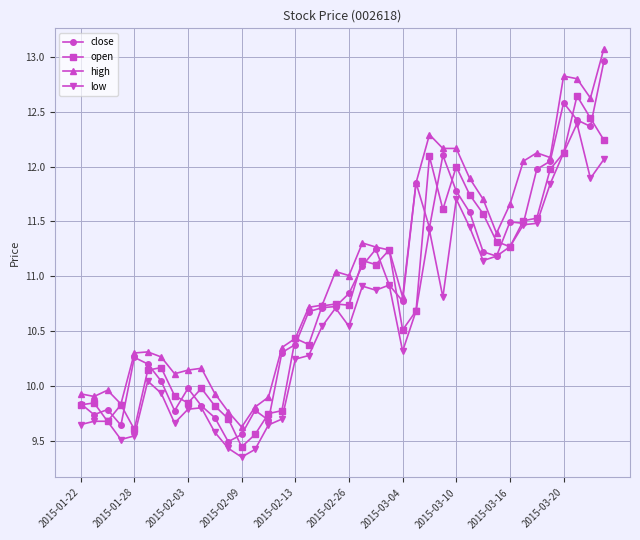

Which series ends up on top after the final intersection of open and close?

close